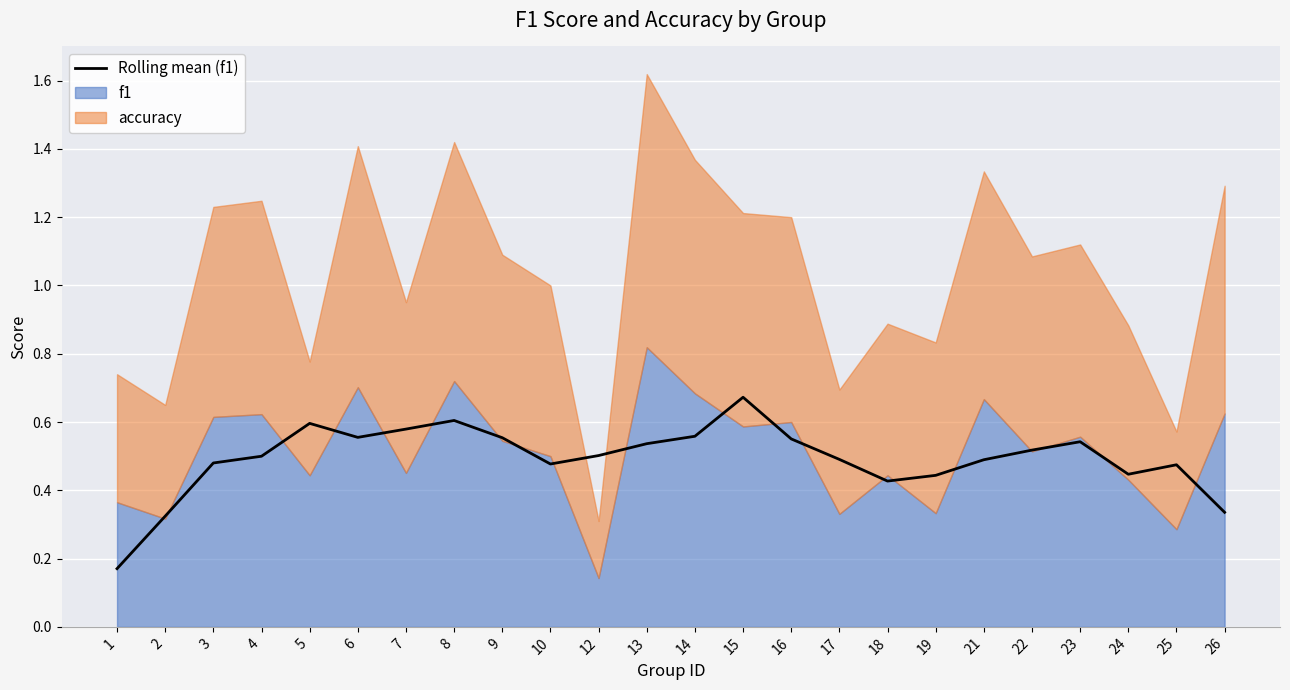

What is the value of the 5th point from the left?

0.6